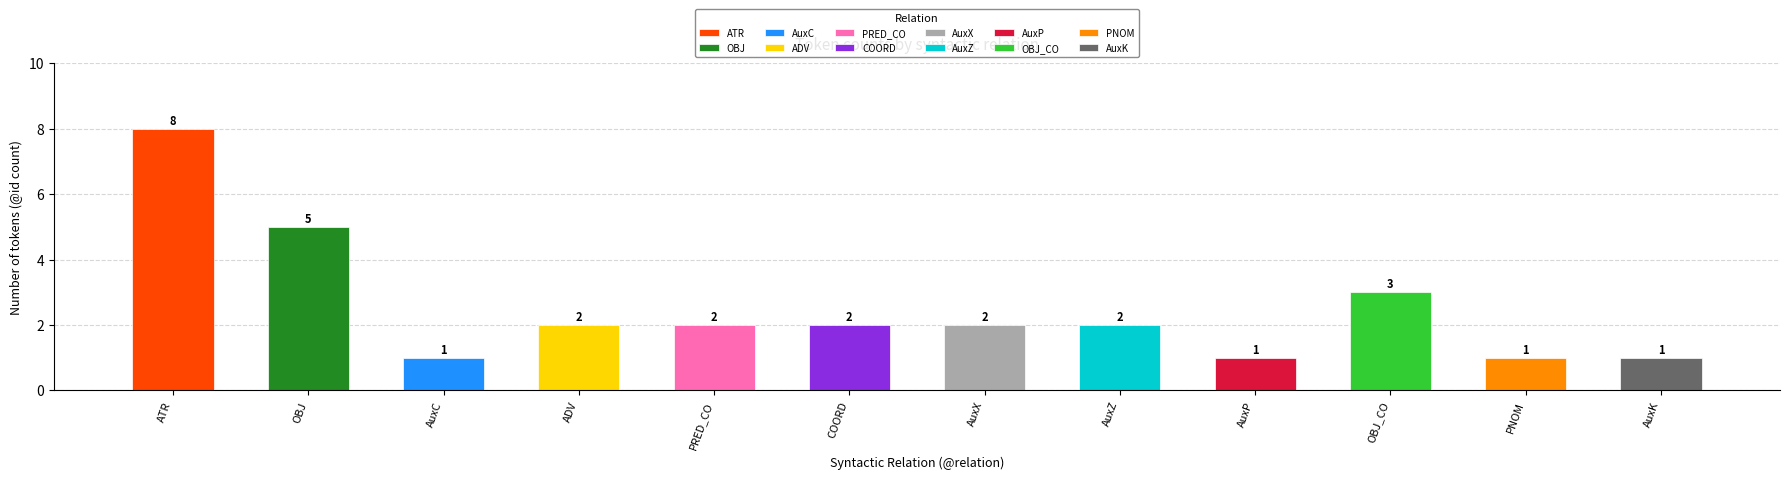

Count the number of categories in the chart.

12